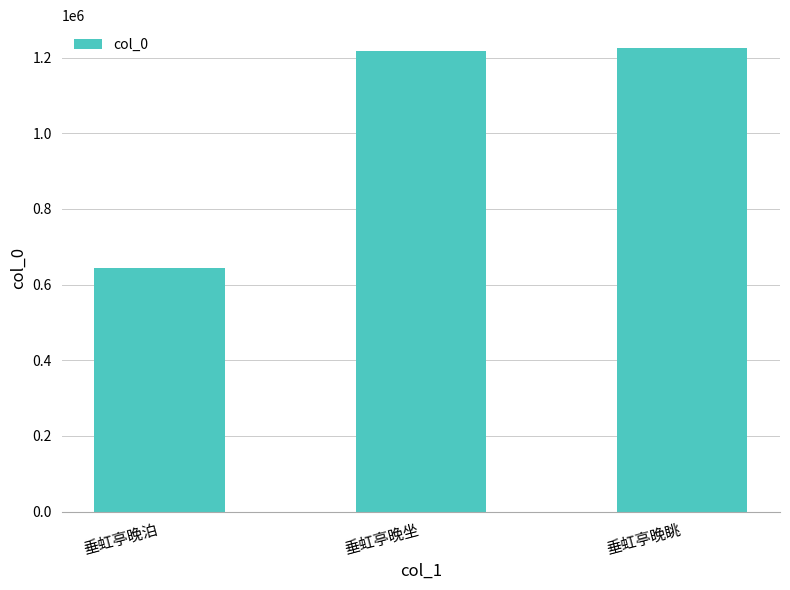

What is the difference between the values at 垂虹亭晚坐 and 垂虹亭晚泊?

575919